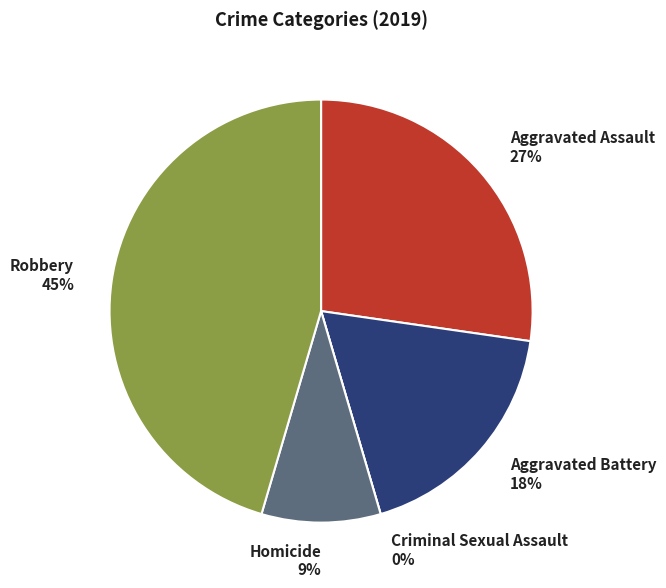

Combined, what portion of the pie is Aggravated Battery and Robbery?

63.6%